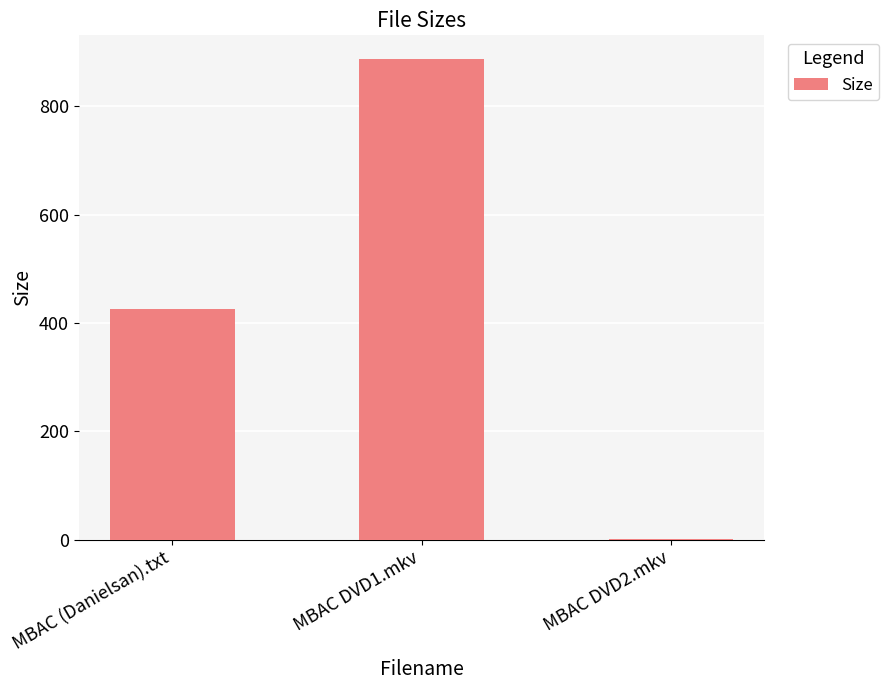

Between MBAC DVD2.mkv and MBAC (Danielsan).txt, which is larger?

MBAC (Danielsan).txt